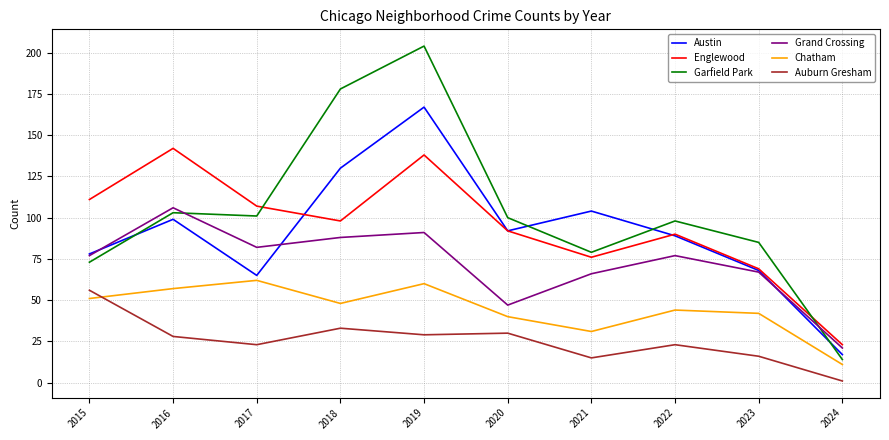

Reading left to right, list all the values displayed in this chart.

Austin: 78	99	65	130	167	92	104	89	68	17
Englewood: 111	142	107	98	138	92	76	90	69	23
Garfield Park: 73	103	101	178	204	100	79	98	85	14
Grand Crossing: 77	106	82	88	91	47	66	77	67	21
Chatham: 51	57	62	48	60	40	31	44	42	11
Auburn Gresham: 56	28	23	33	29	30	15	23	16	1